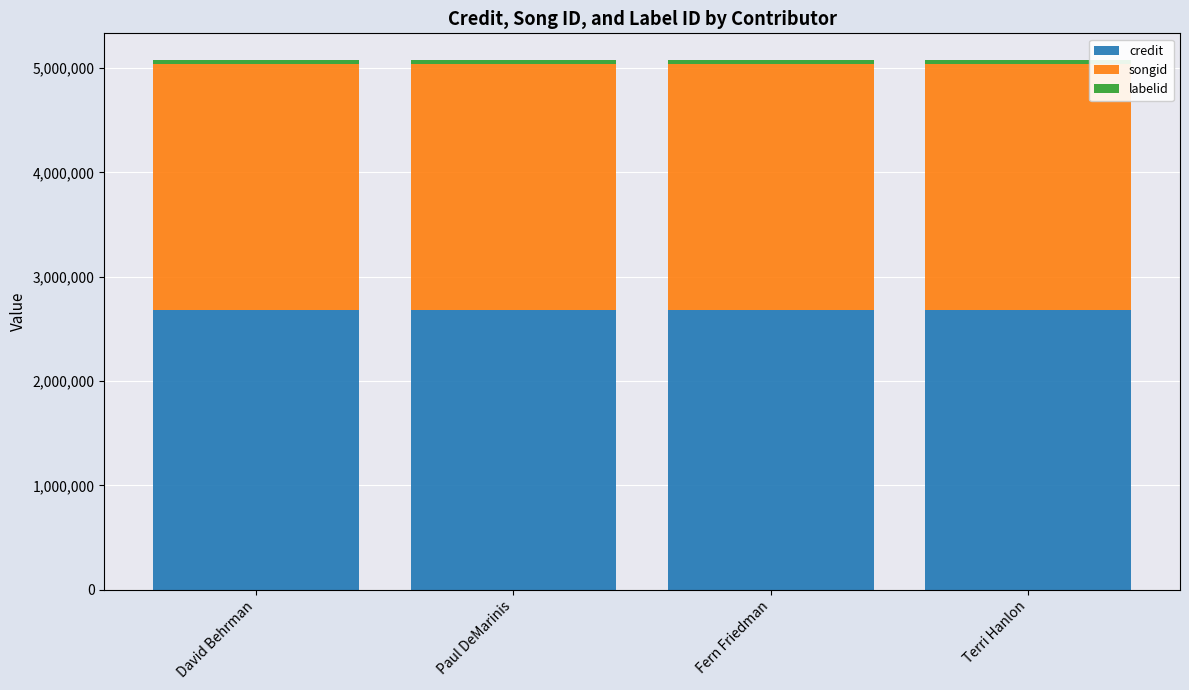

The credit series shows 1479016 at Terri Hanlon. True or false?

False